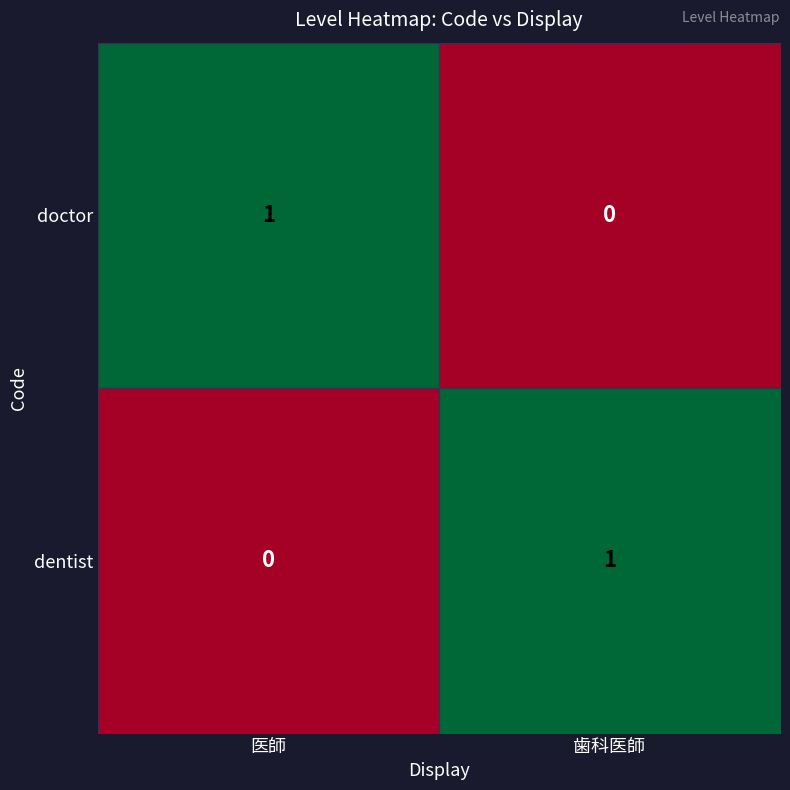

Reading left to right, extract all data points from this chart.

doctor: 1	0
dentist: 0	1